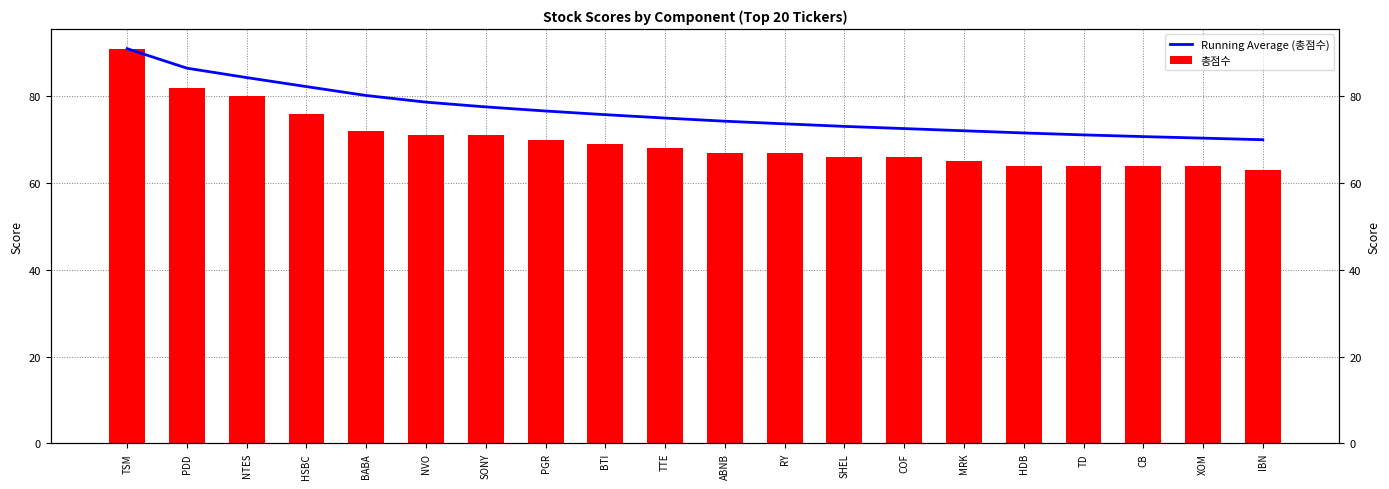

List the series in order of their overall mean, highest first.

Running Average (총점수), 총점수